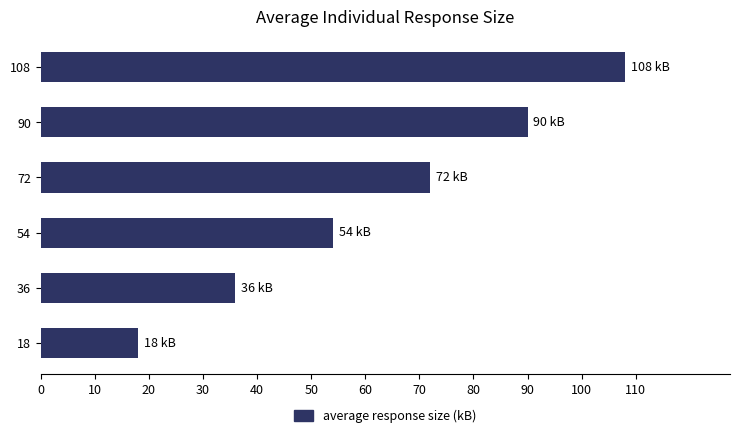

Does the chart contain any negative values?

No